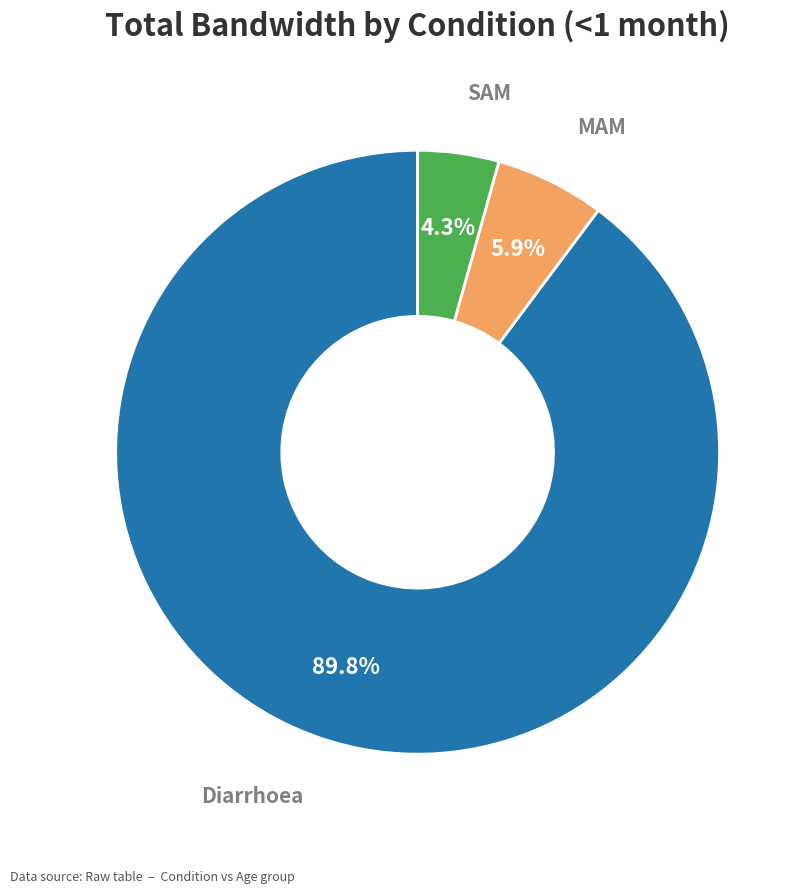

Is there any slice that represents more than half of the pie?

Yes